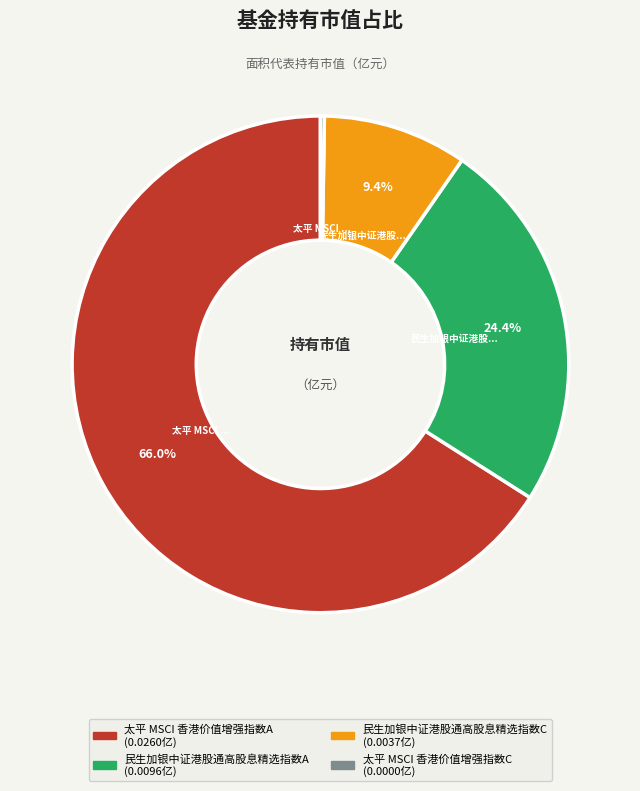

To the nearest percent, what is the difference between the largest and smallest slice percentages?

66%